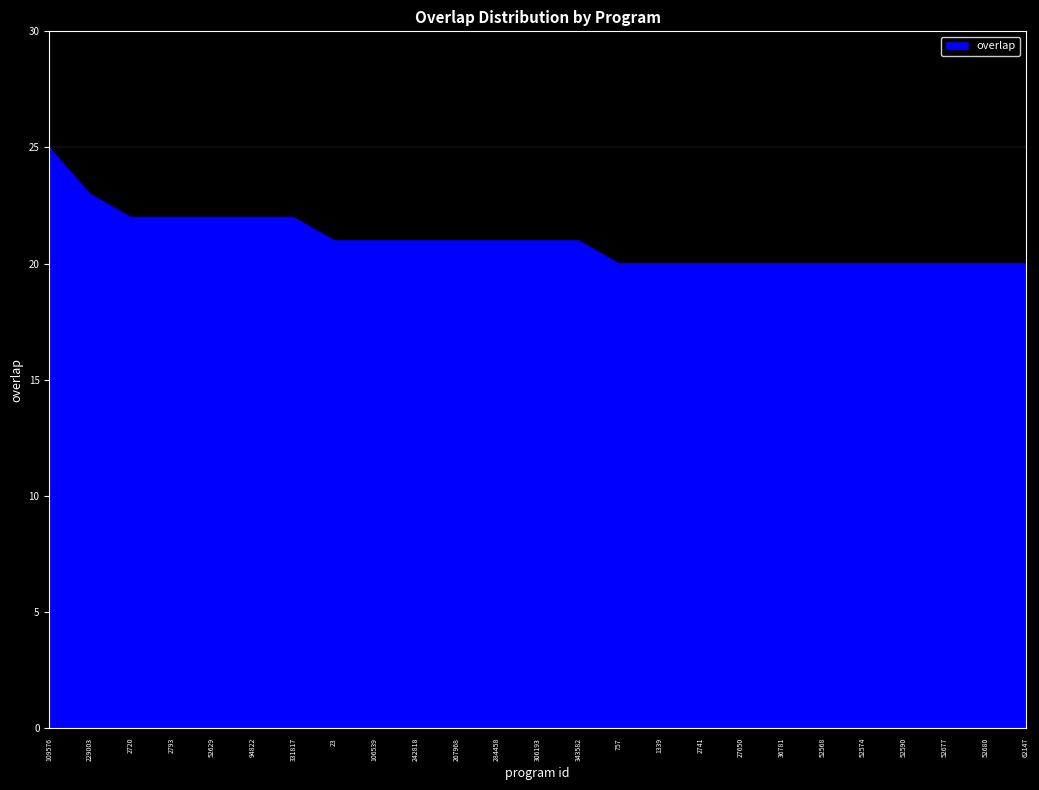

True or false: the data shows 38 at 106539.

False